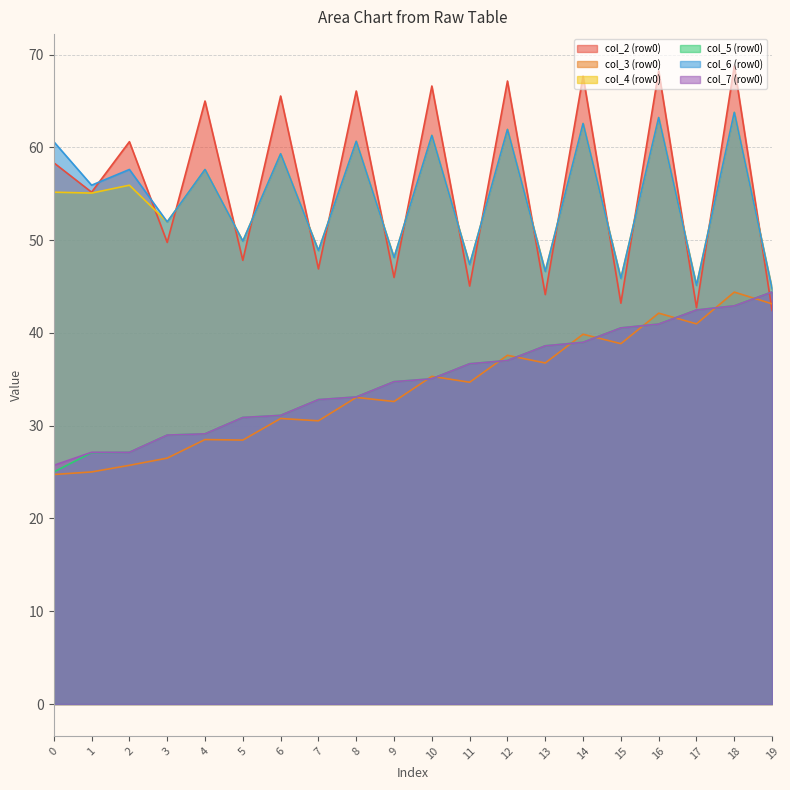

Is the value of col_2 (row0) at 2 greater than the value of col_6 (row0) at 12?

No